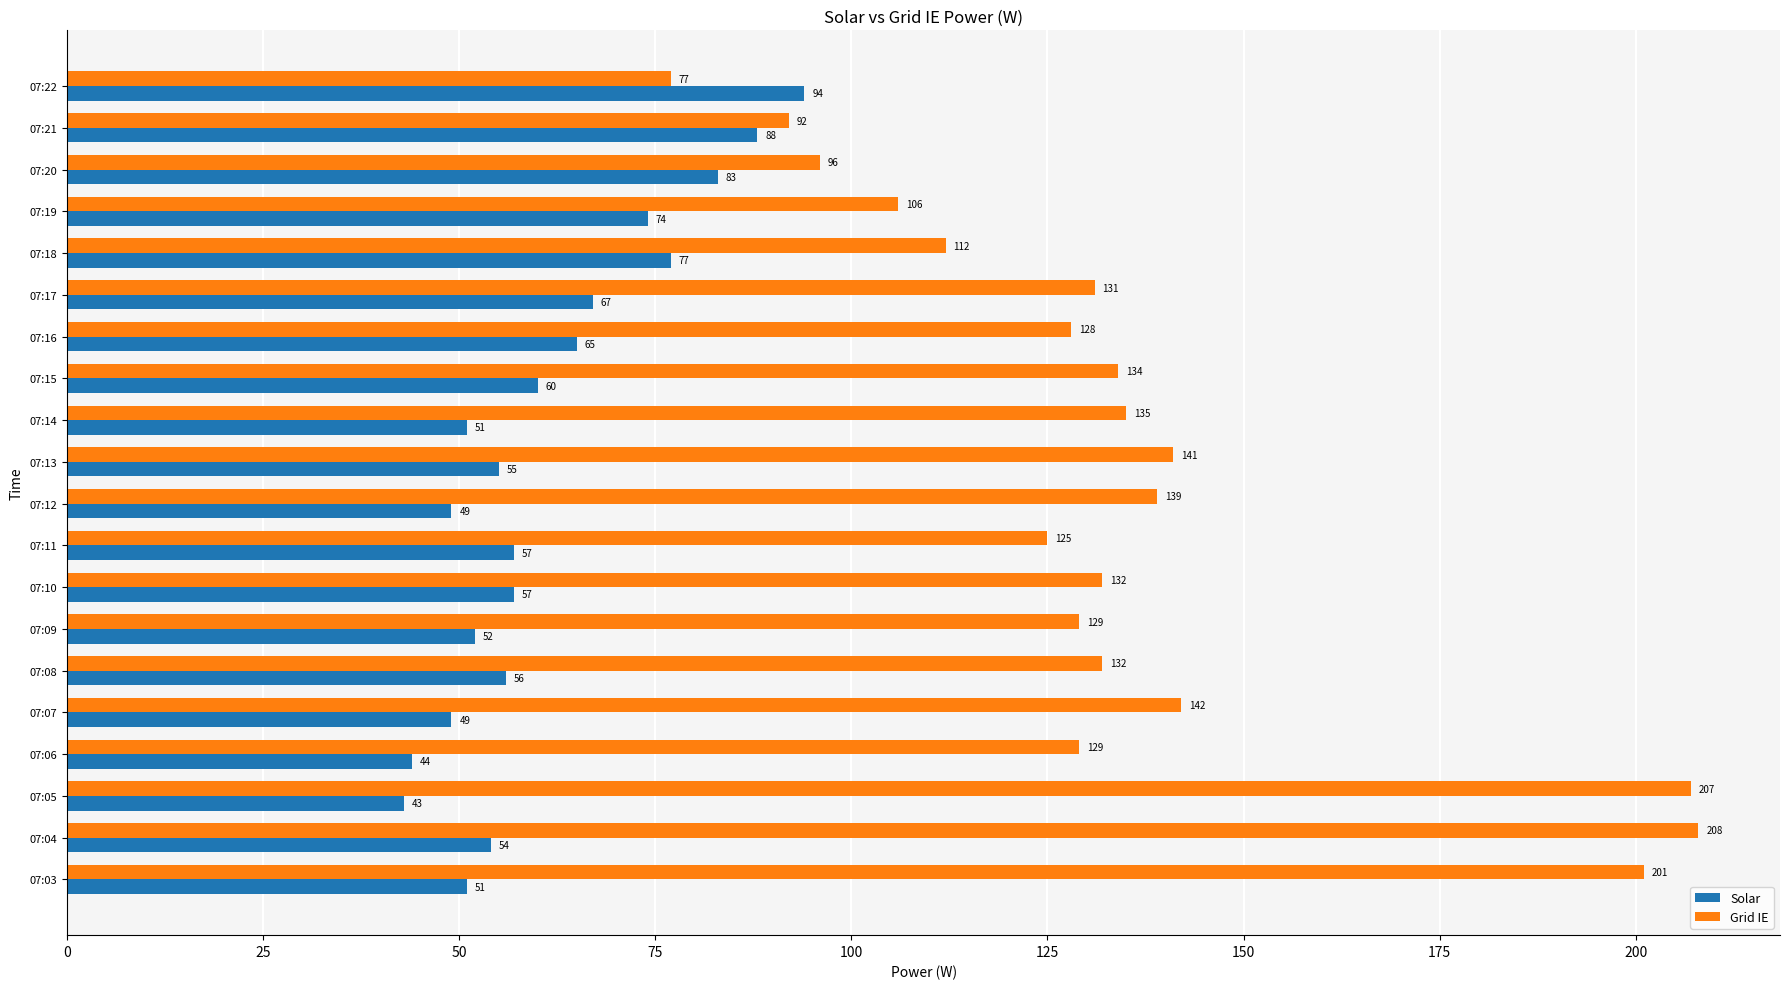

What are all the series names shown in the legend?

Solar, Grid IE